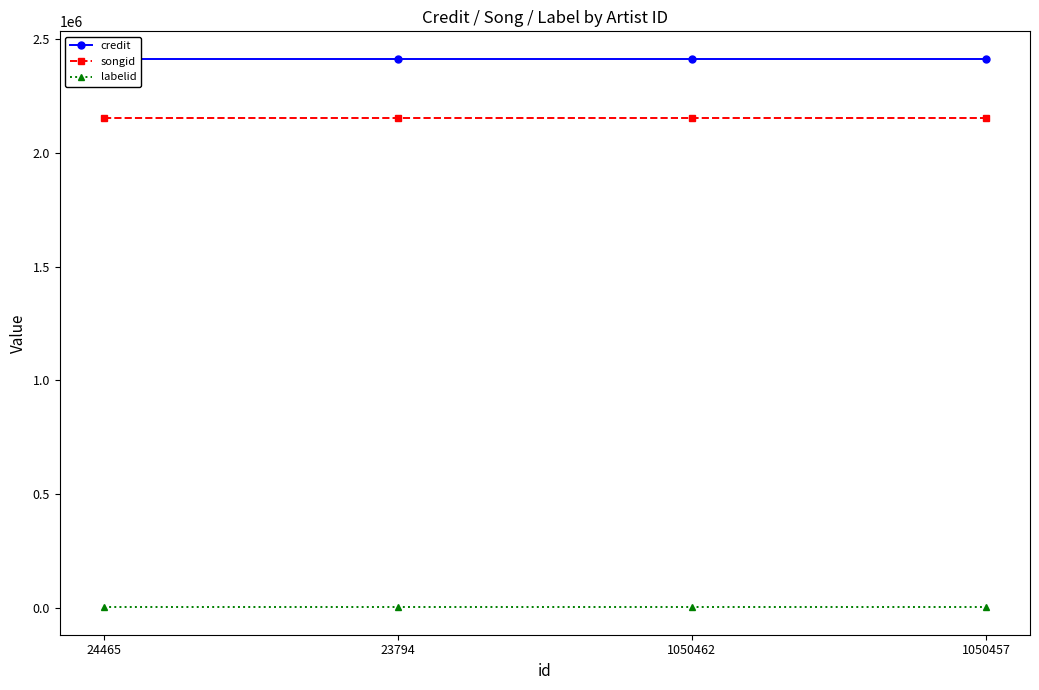

What is the label of the 1st point from the left?

24465